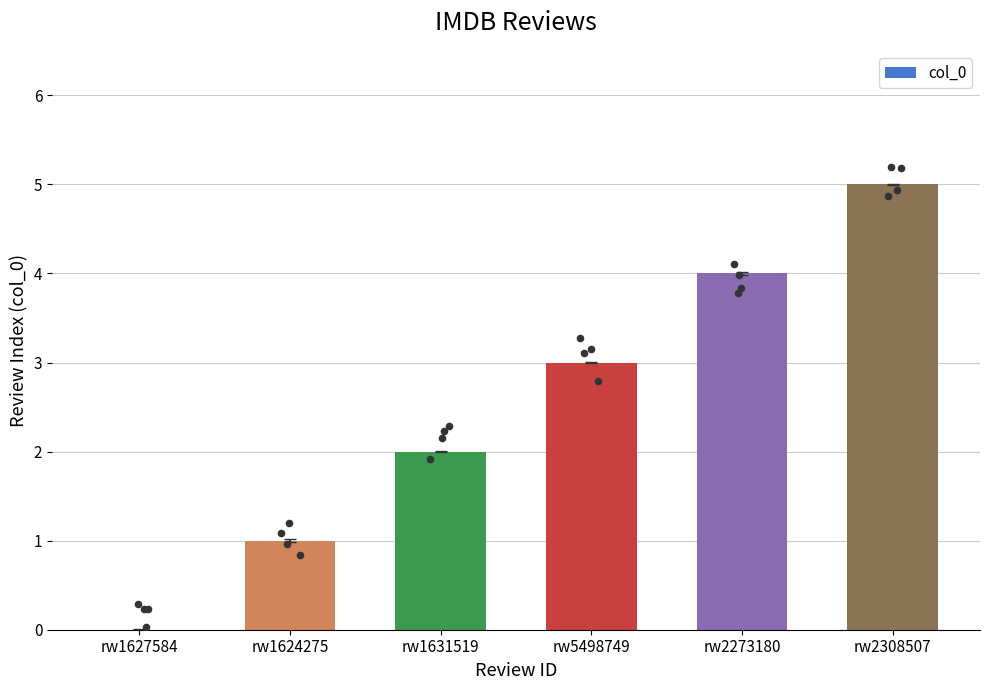

What is the change in value from rw1627584 to rw5498749?

+3